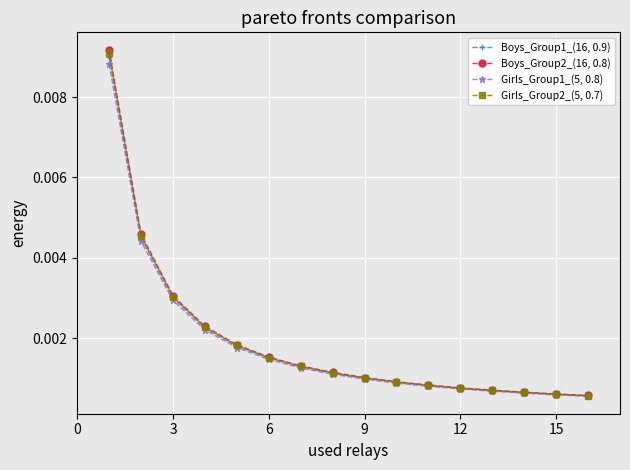

What are all the series names shown in the legend?

Boys_Group1_(16, 0.9), Boys_Group2_(16, 0.8), Girls_Group1_(5, 0.8), Girls_Group2_(5, 0.7)